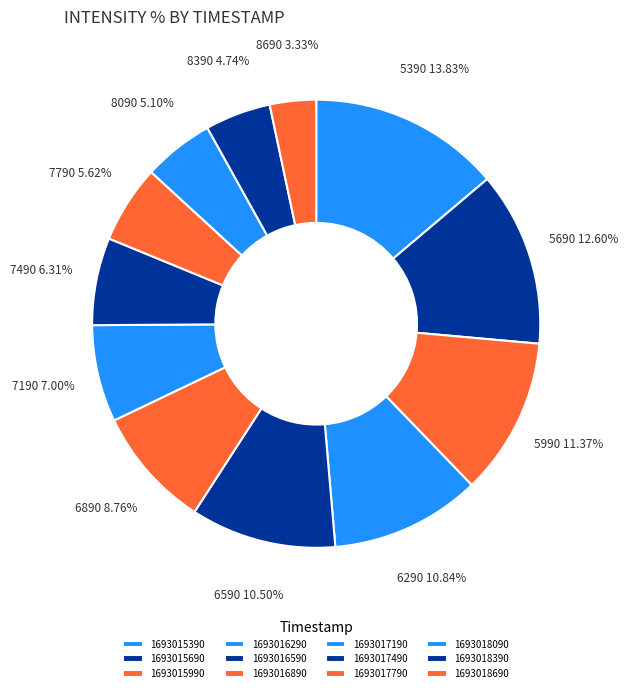

What is the ratio of the value at 1693017790 to the value at 1693016290?

0.5